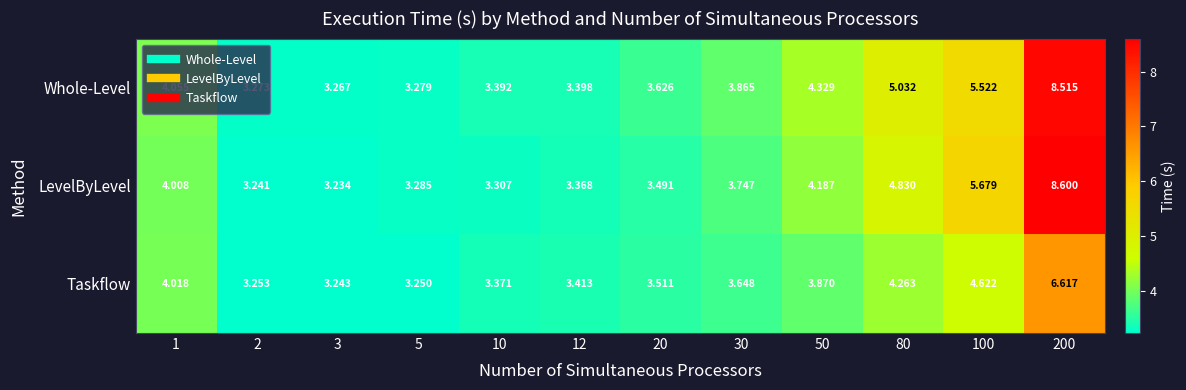

Which series has the largest total across all categories?

Whole-Level